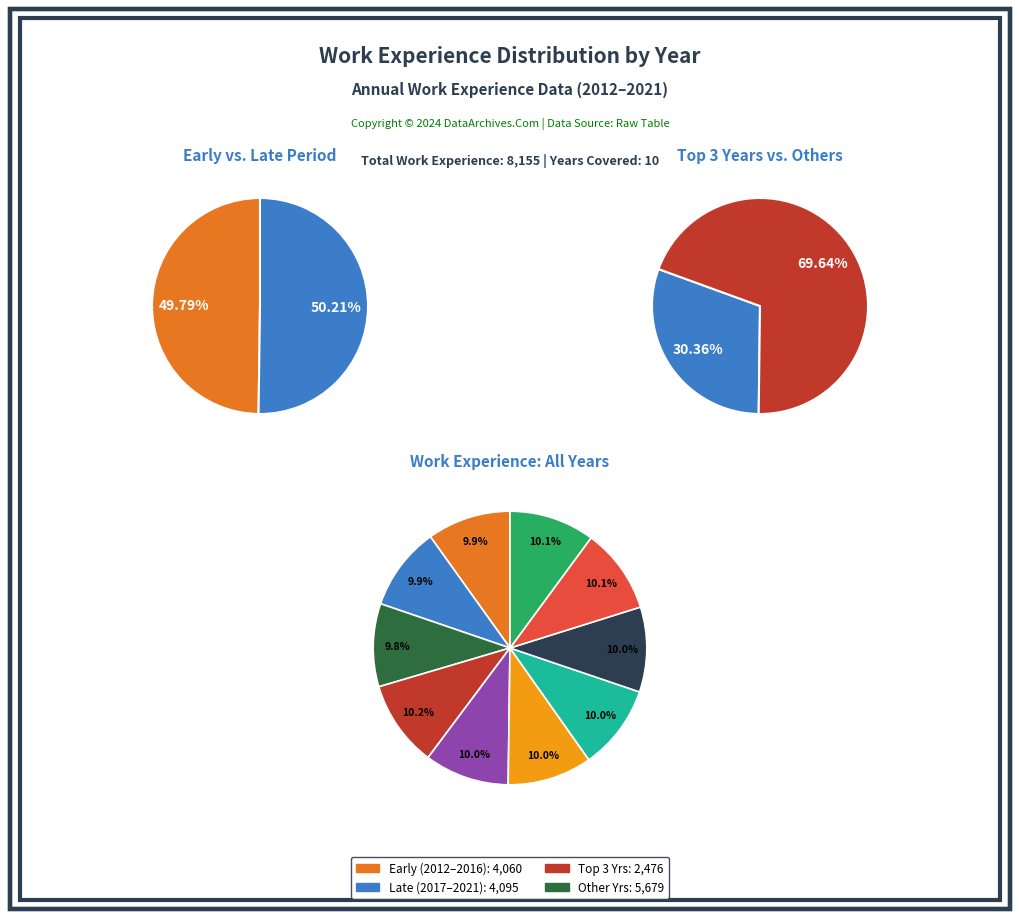

Combined, do 2021 and 2014 account for over 50%?

No